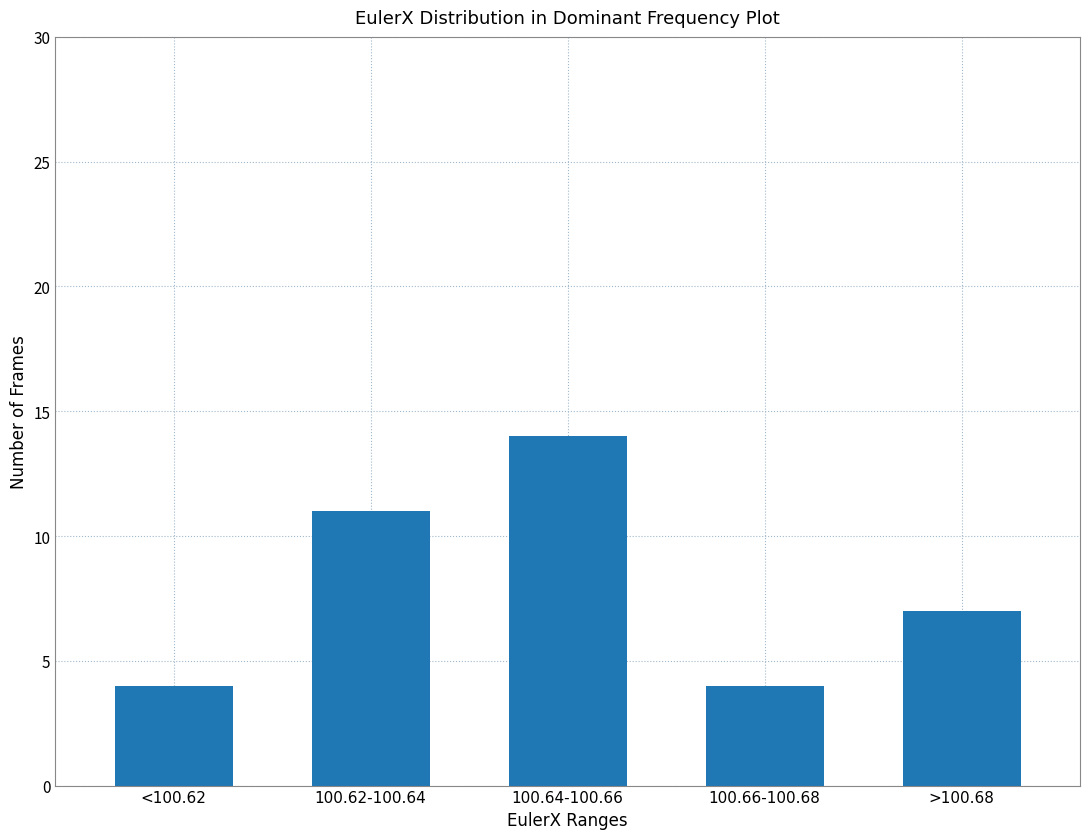

Reading right to left, extract all data points from this chart.

7	4	14	11	4